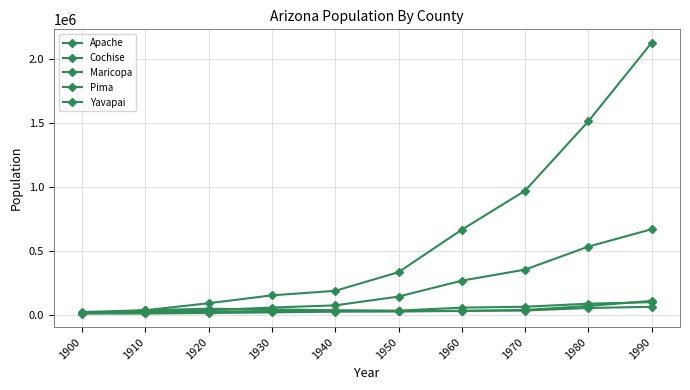

Does the chart have visible grid lines?

Yes